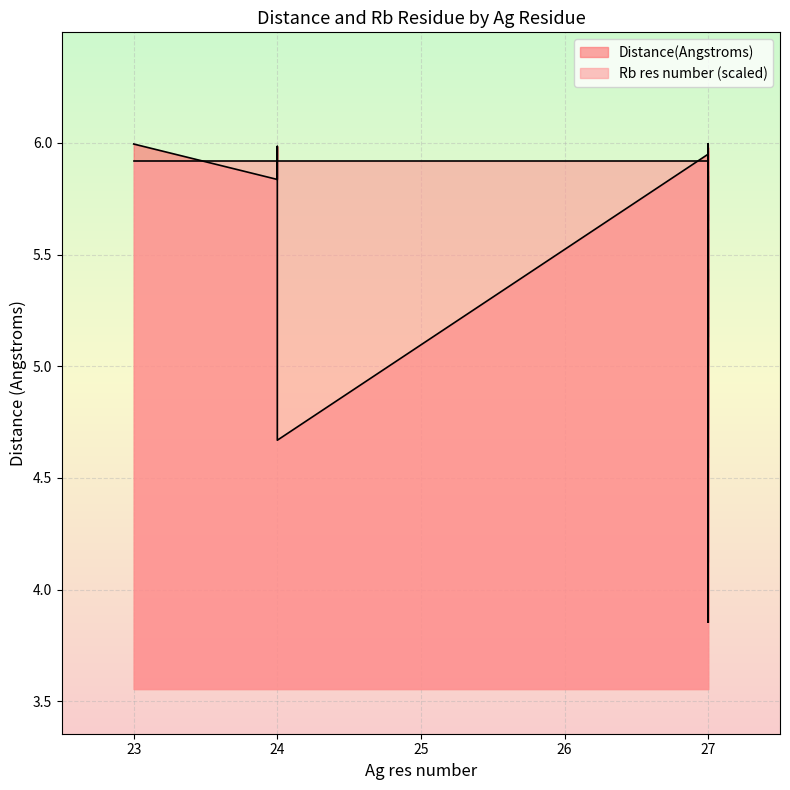

What is the total value across all series at 24?

11.8